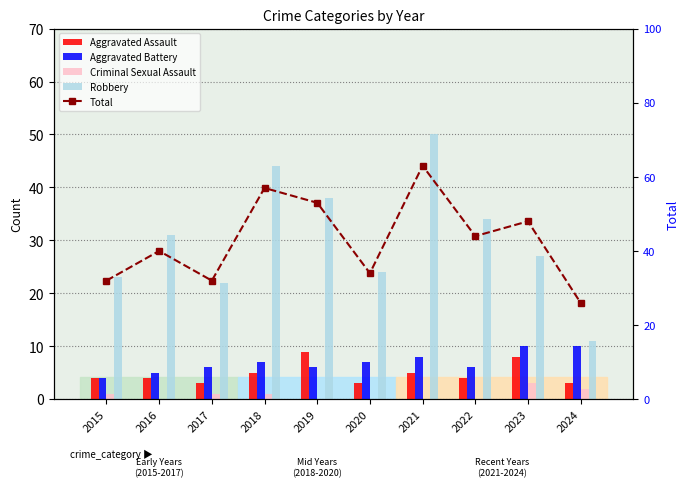

How many data points in Aggravated Battery are less than 7?

5